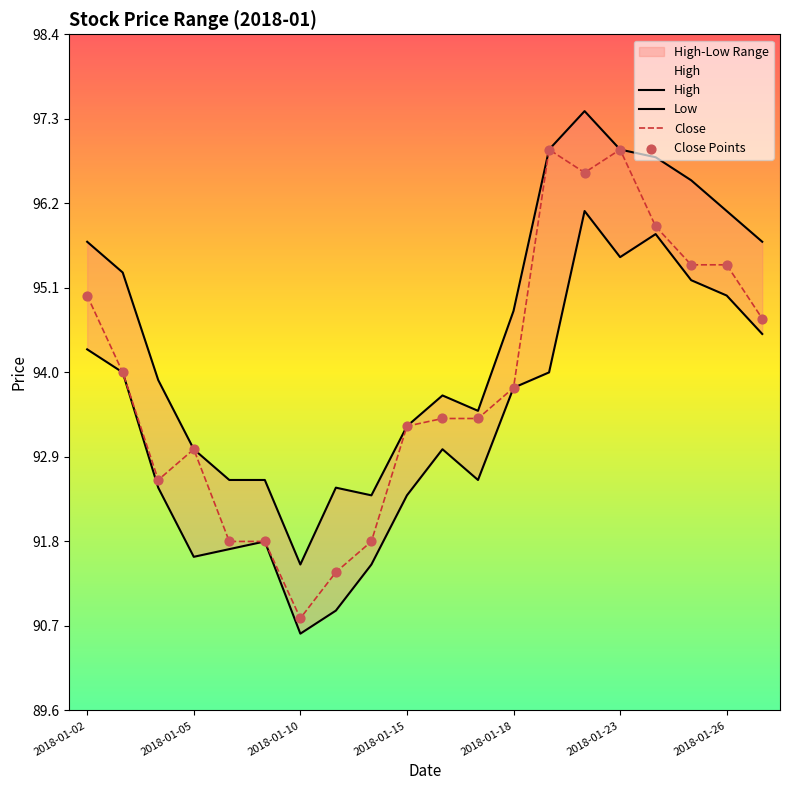

At which category is the sum across all series the highest?

14